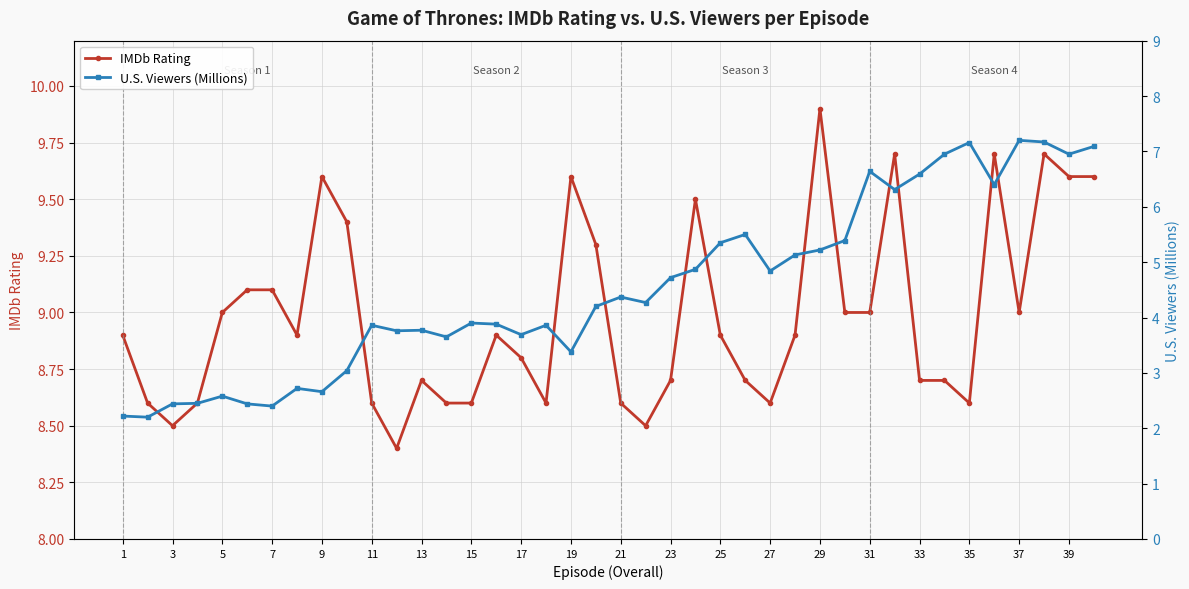

Reading left to right, extract all data points from this chart.

IMDb Rating: 8.9	8.6	8.5	8.6	9.0	9.1	9.1	8.9	9.6	9.4	8.6	8.4	8.7	8.6	8.6	8.9	8.8	8.6	9.6	9.3	8.6	8.5	8.7	9.5	8.9	8.7	8.6	8.9	9.9	9.0	9.0	9.7	8.7	8.7	8.6	9.7	9.0	9.7	9.6	9.6
U.S. Viewers (Millions): 2.2	2.2	2.4	2.5	2.6	2.4	2.4	2.7	2.7	3.0	3.9	3.8	3.8	3.6	3.9	3.9	3.7	3.9	3.4	4.2	4.4	4.3	4.7	4.9	5.3	5.5	4.8	5.1	5.2	5.4	6.6	6.3	6.6	7.0	7.2	6.4	7.2	7.2	7.0	7.1